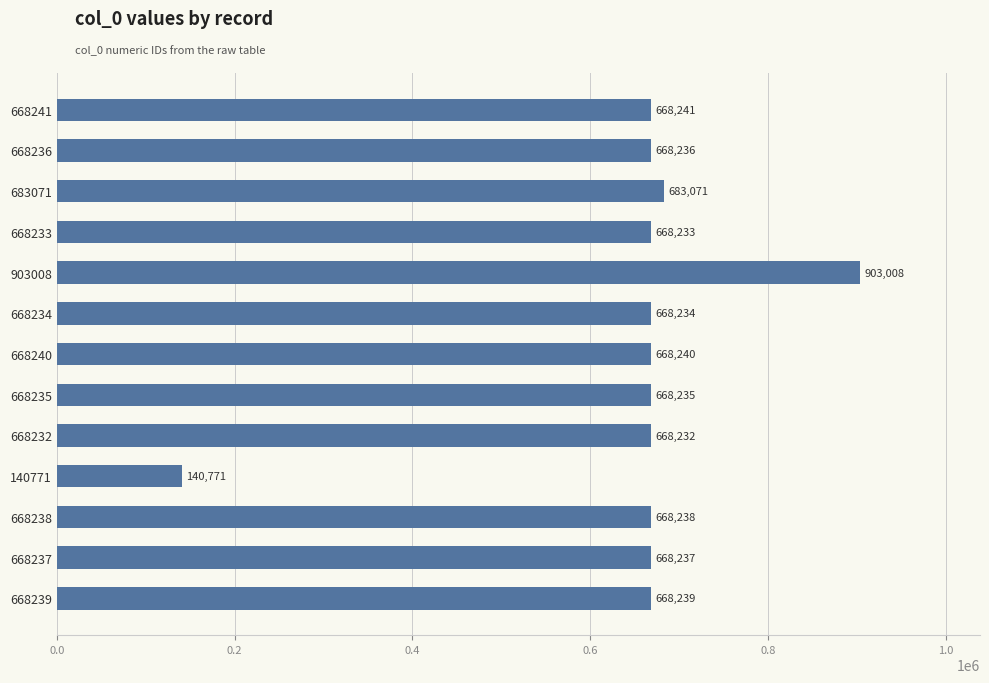

Reading top to bottom, list all the values displayed in this chart.

668241	668236	683071	668233	903008	668234	668240	668235	668232	140771	668238	668237	668239